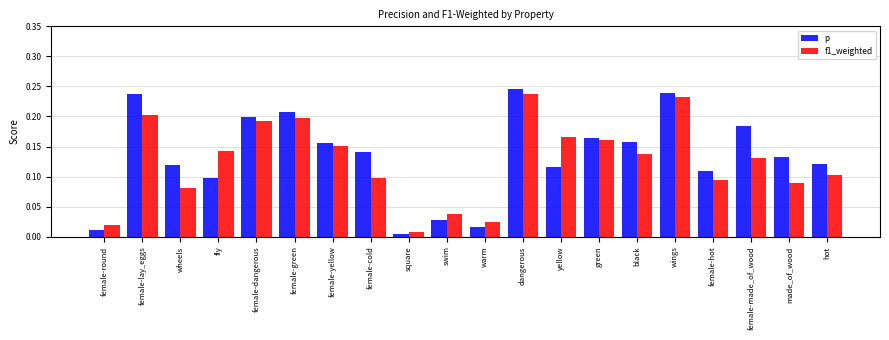

At which category is the sum across all series the highest?

dangerous